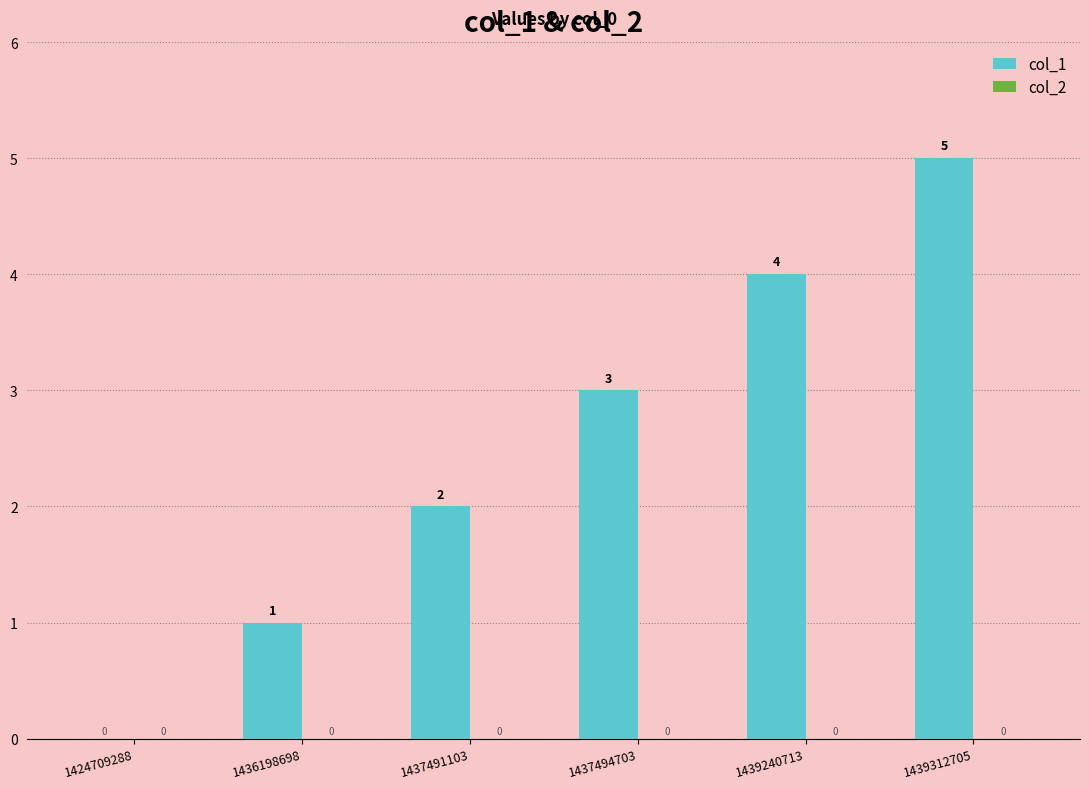

True or false: the data shows 3 at 1437491103.

False